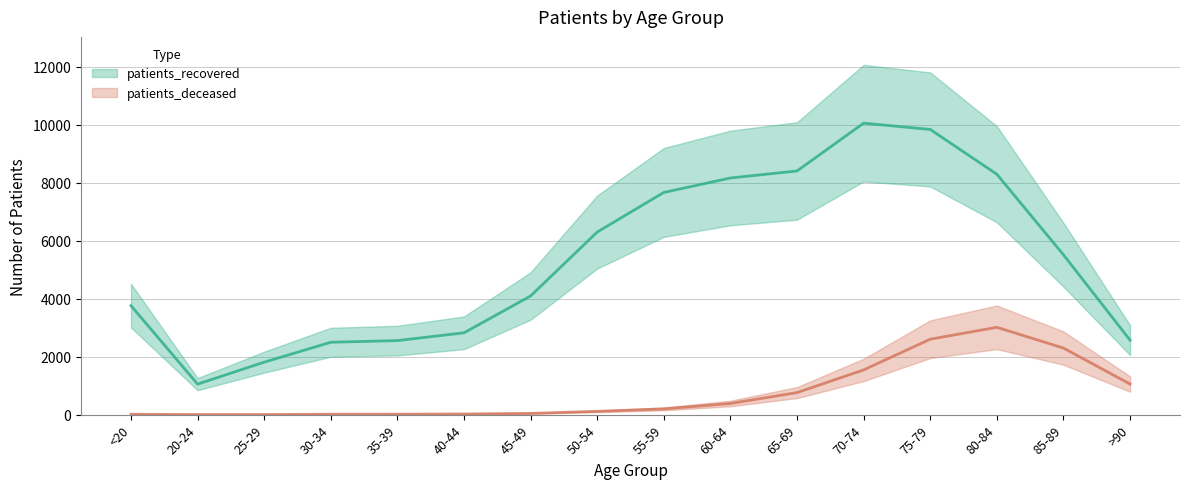

How many distinct data groups are displayed?

2